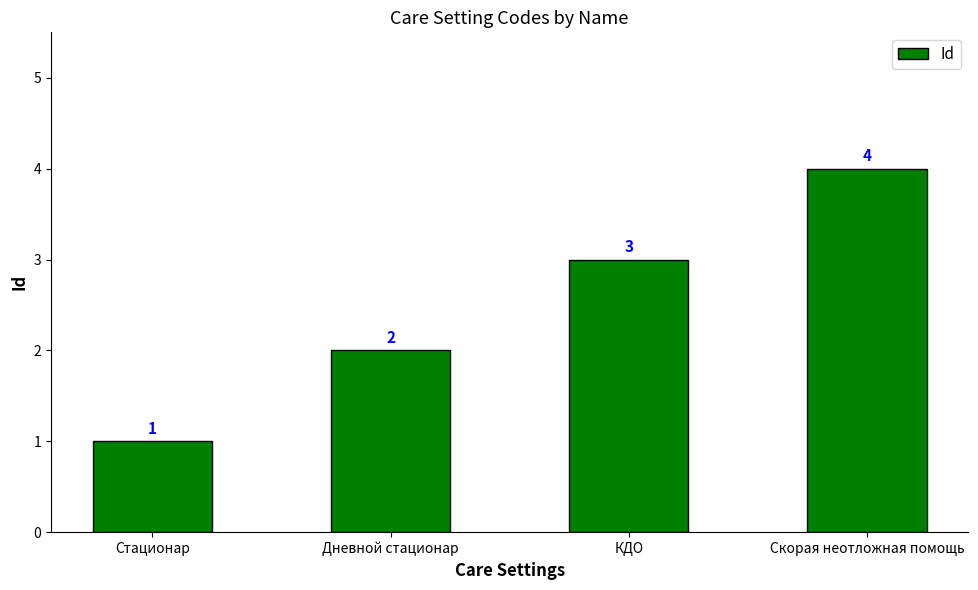

What is the change in value from Дневной стационар to Скорая неотложная помощь?

+2